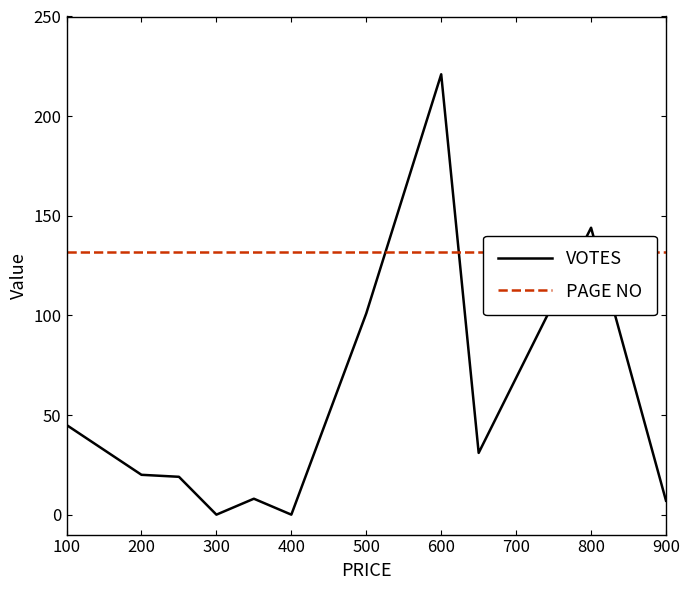

At how many categories does at least one series exceed 193?

1